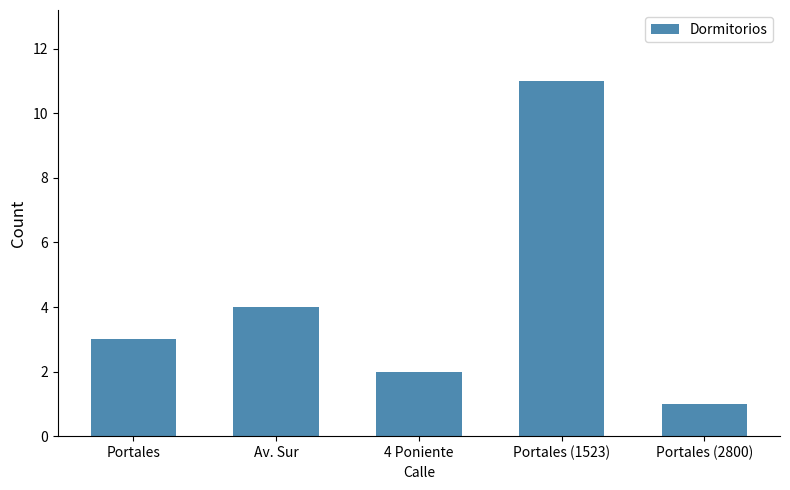

Reading right to left, list all the values displayed in this chart.

Portales (2800)=1	Portales (1523)=11	4 Poniente=2	Av. Sur=4	Portales=3